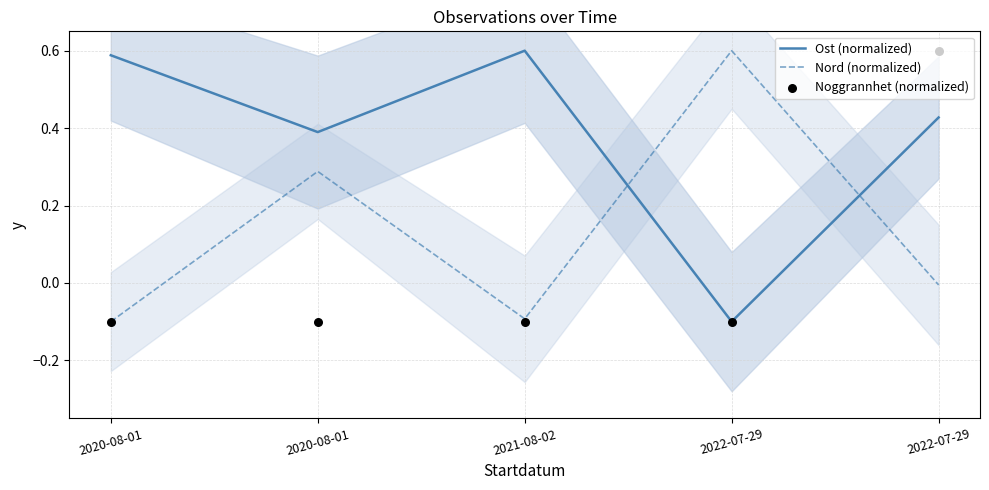

Which series has the largest total across all categories?

Ost (normalized)